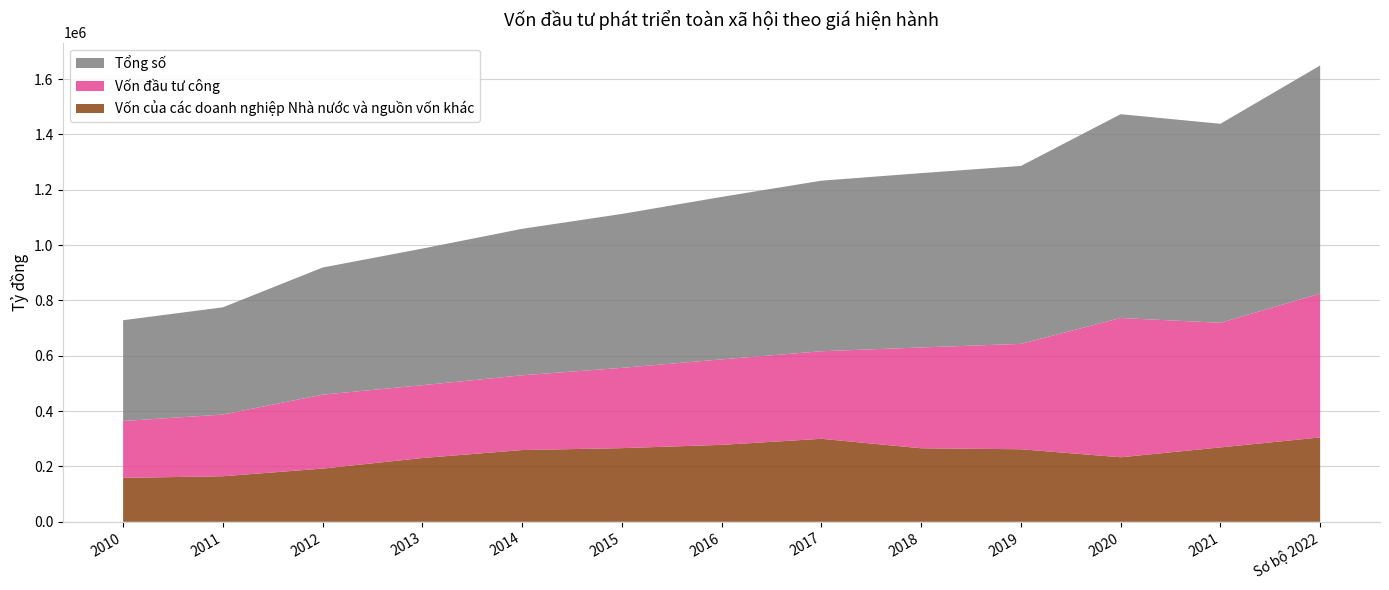

Reading left to right, transcribe all the data shown in this chart.

Tổng số: 2010=364286	2011=387576	2012=459504	2013=493724	2014=529468	2015=556380	2016=587110	2017=616459	2018=630142	2019=643094	2020=736609	2021=719293	Sơ bộ 2022=824657
Vốn đầu tư công: 2010=205609	2011=222977	2012=267222	2013=263252	2014=270204	2015=290178	2016=309033	2017=316496	2018=364399	2019=380913	2020=503417	2021=450372	Sơ bộ 2022=519696
Vốn của các doanh nghiệp Nhà nước và nguồn vốn khác: 2010=158677	2011=164599	2012=192282	2013=230472	2014=259264	2015=266202	2016=278077	2017=299963	2018=265743	2019=262181	2020=233192	2021=268921	Sơ bộ 2022=304961